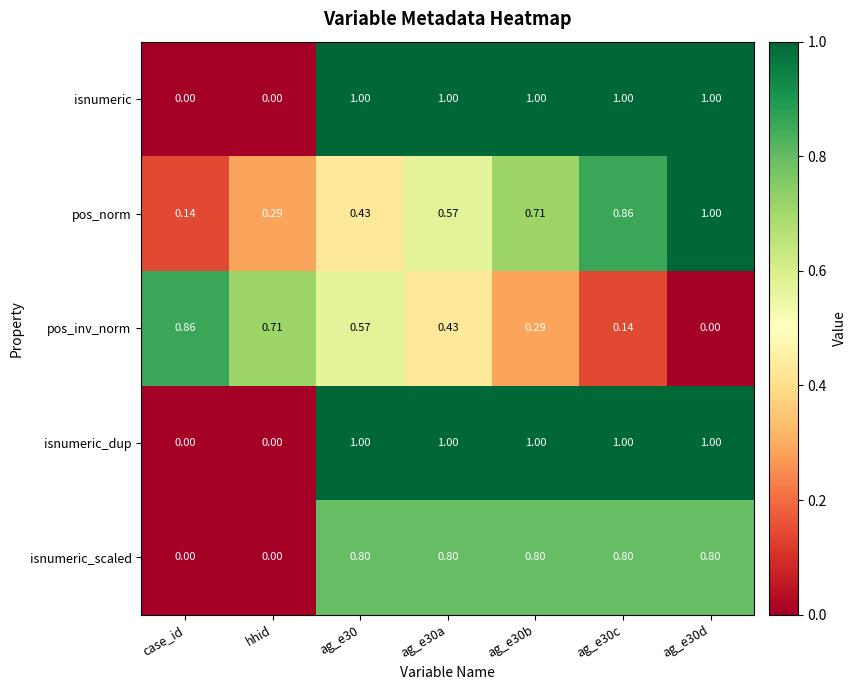

Where is pos_norm nearest to the value 0?

case_id